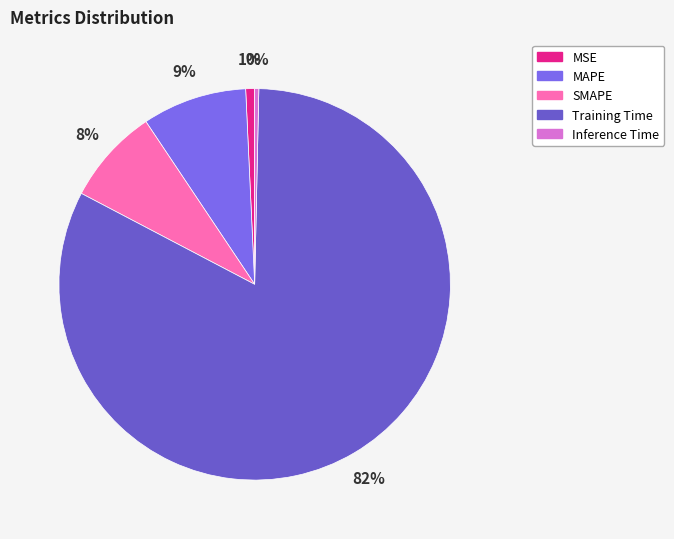

Count the number of slices in the pie.

5